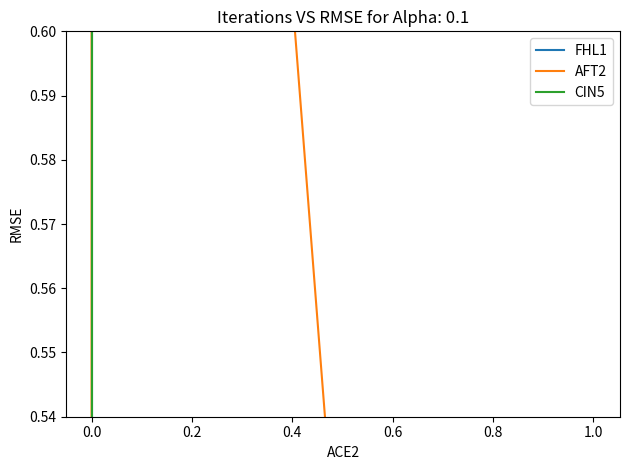

How many categories are shown in the chart?

4